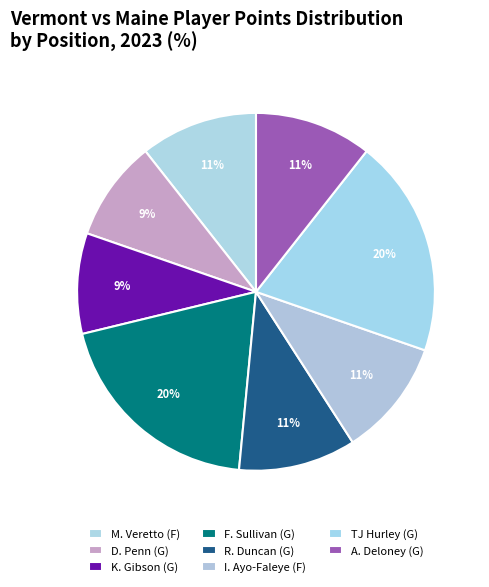

How many segments does this pie chart have?

8